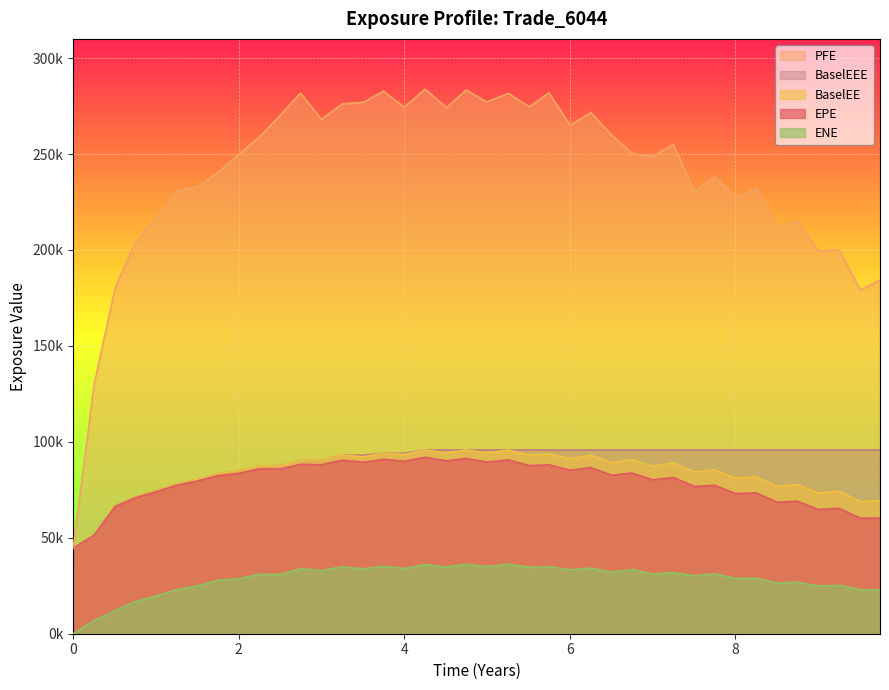

Is the value of BaselEEE at 32 greater than the value of PFE at 12?

No